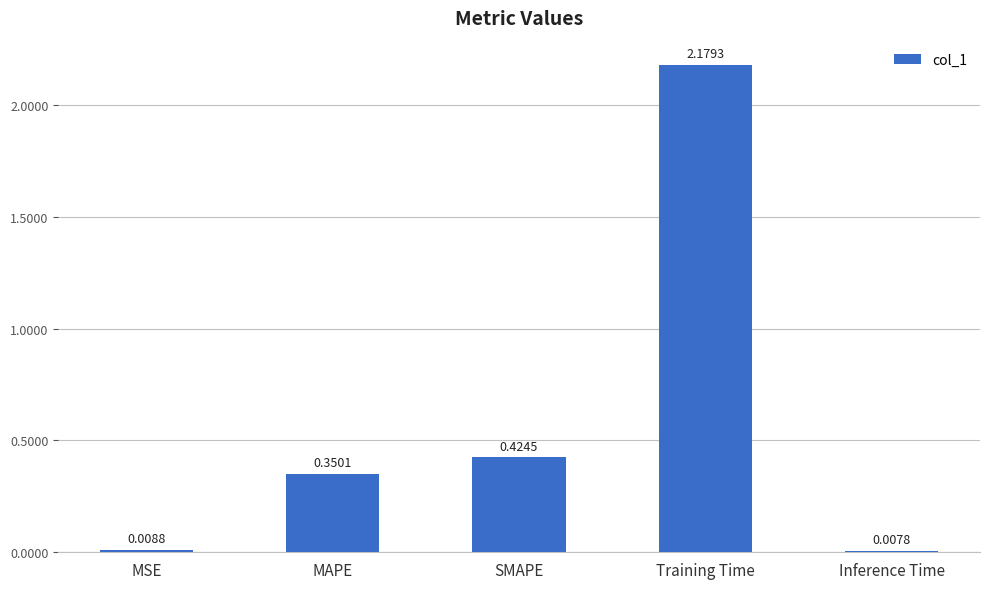

At which category does the chart reach its peak across all series?

Training Time